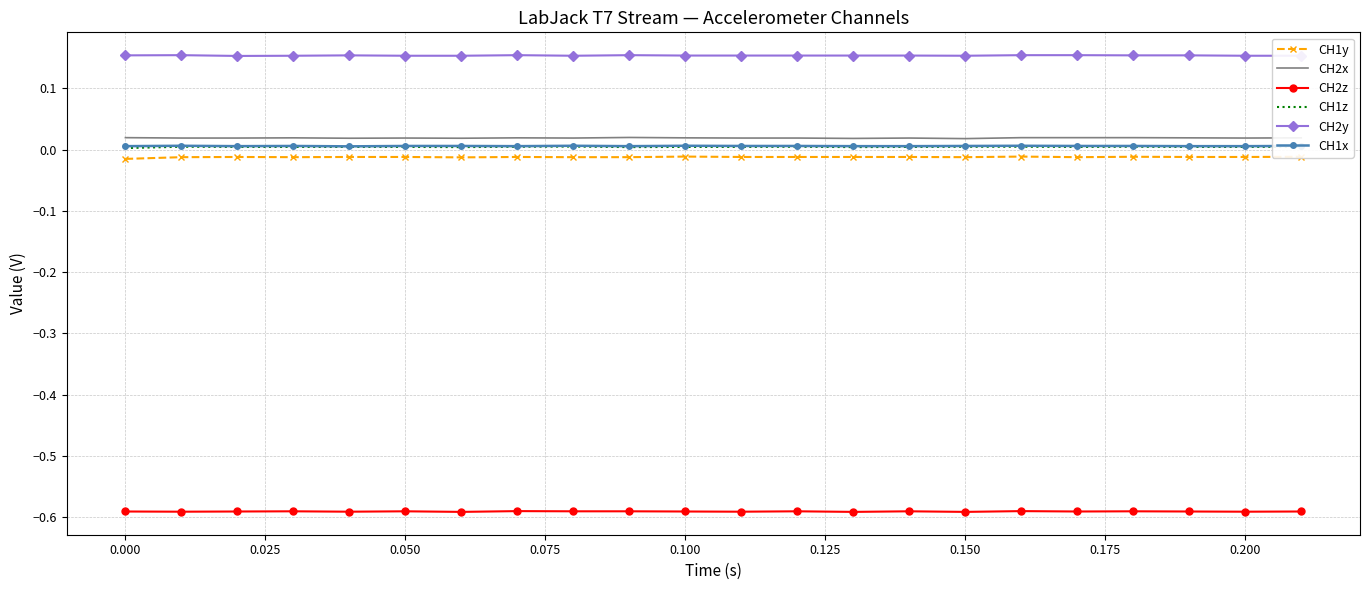

Which series has the largest total across all categories?

CH2y